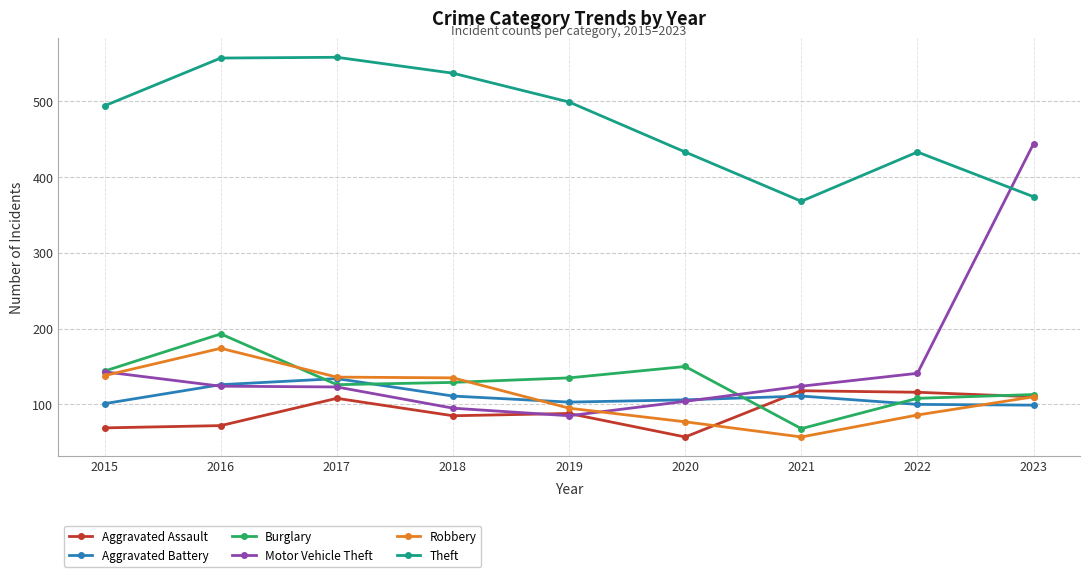

What is the value of the Theft point at the 7th from the left?

368